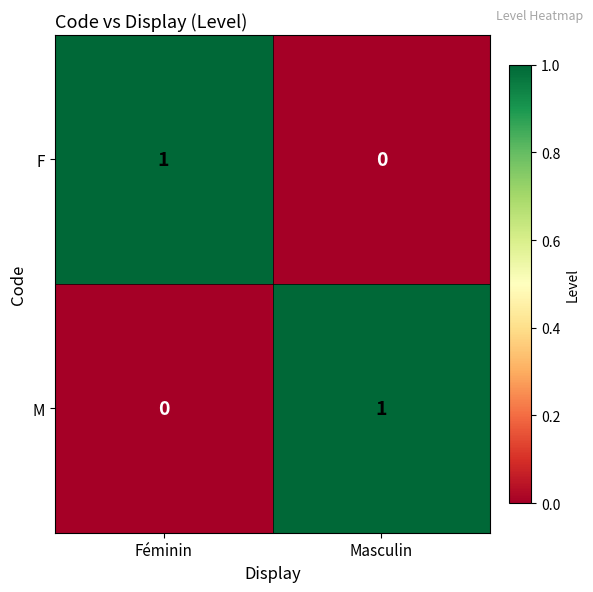

Reading right to left, list all the values displayed in this chart.

F: 0	1
M: 1	0